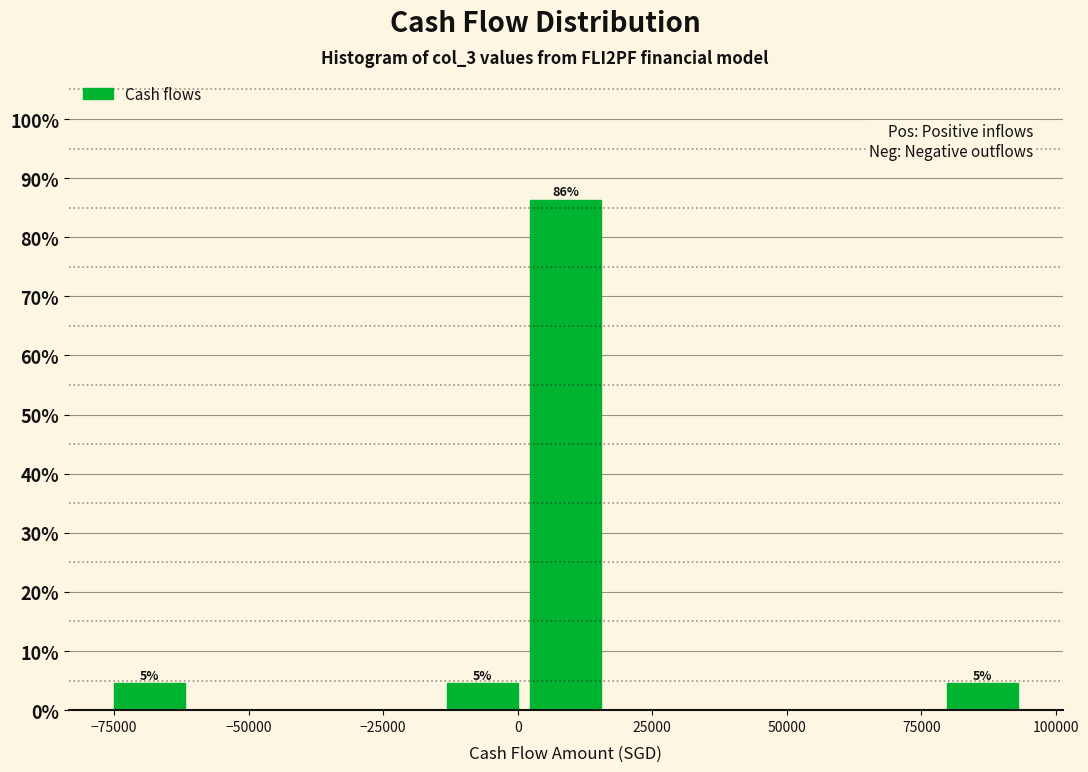

Read against the x-axis, roughly where is the centre of the tallest bar?

10000